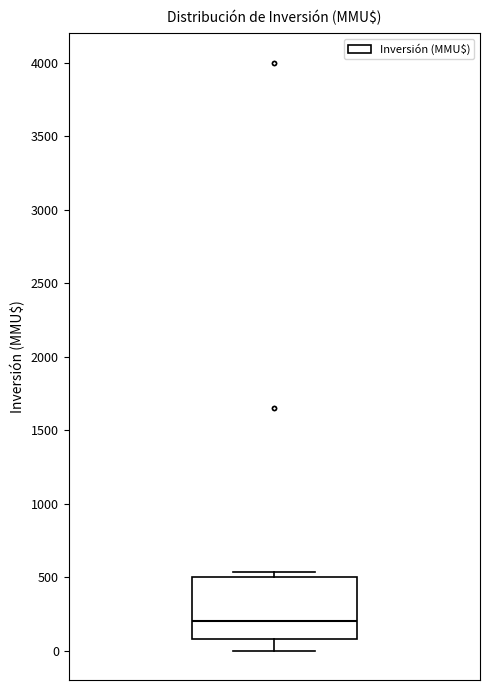

Read this box plot against the y-axis: the position of the median line, the range covered by the box, and the ends of both whiskers. The values are not printed on the chart, so give them approximately, as read against the axis.

median 200, box 100 to 500, whiskers 0 to 550